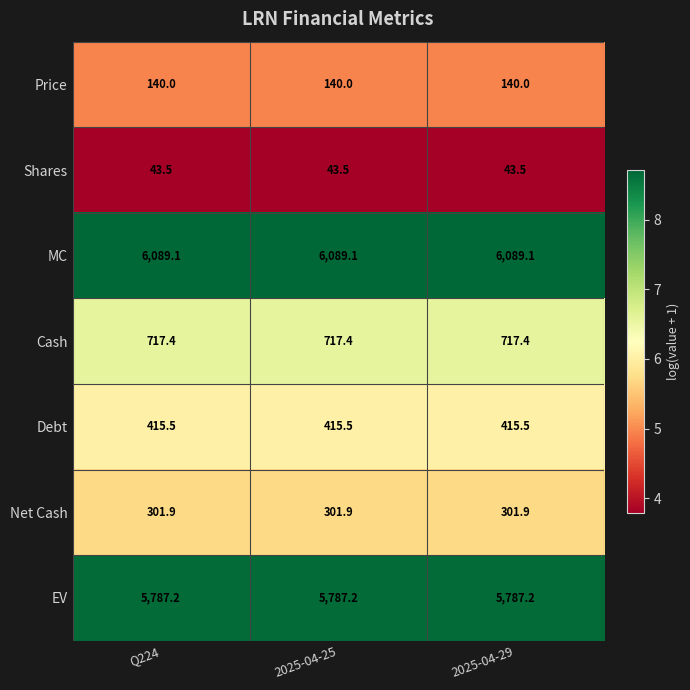

What is the minimum value shown in the chart?

43.5